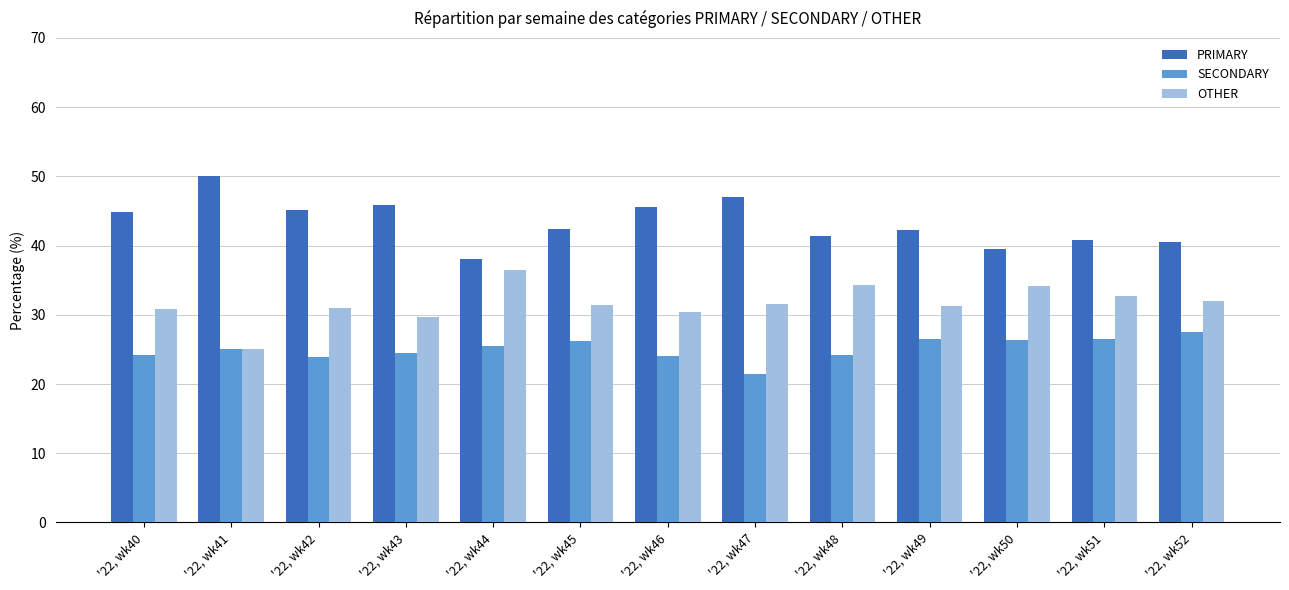

How many series are shown in this chart?

3